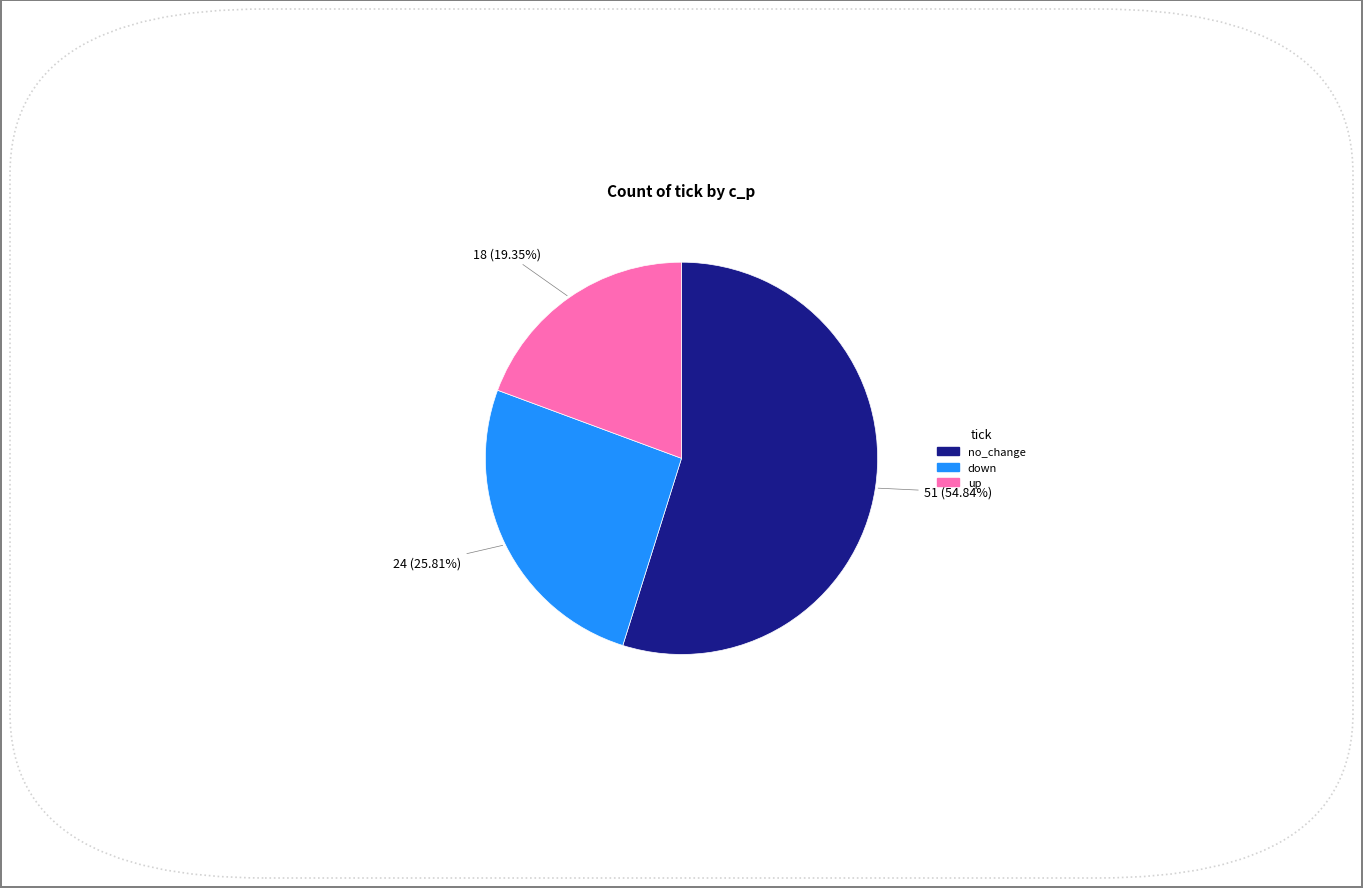

Is there a majority slice in this chart?

Yes